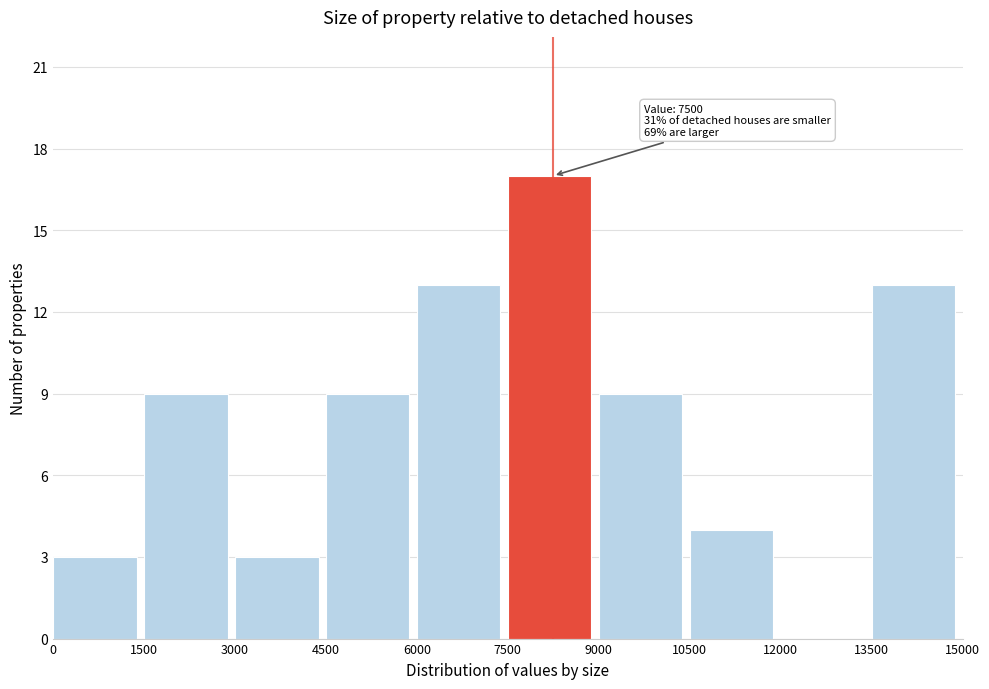

Which range on the x-axis has the tallest bar?

7500 to 9000